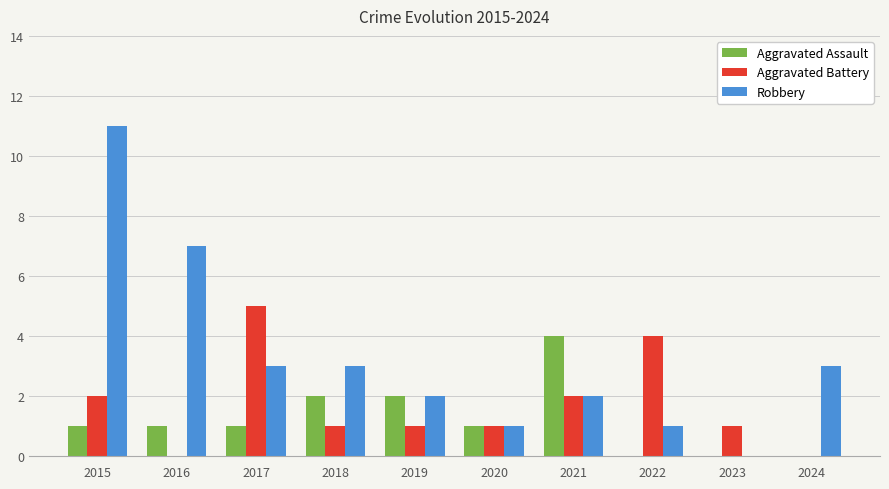

How many categories are shown in the chart?

10